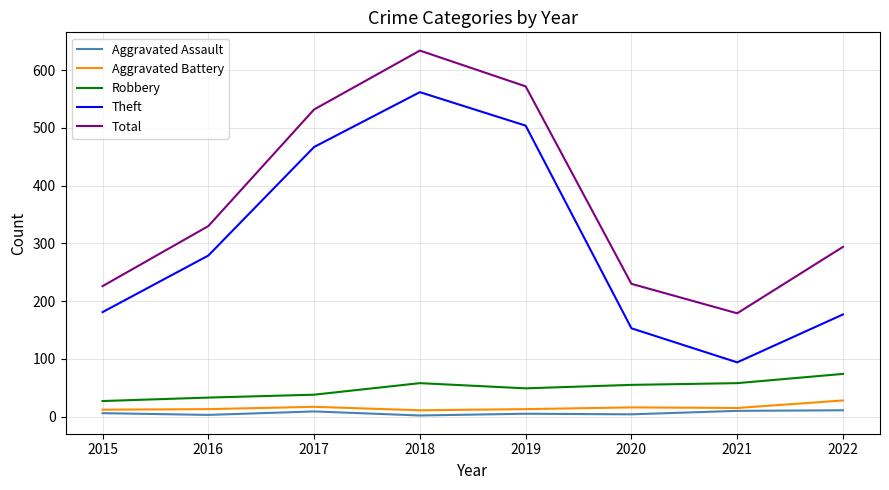

In Total, how many points are higher than both neighbors (excluding endpoints)?

1